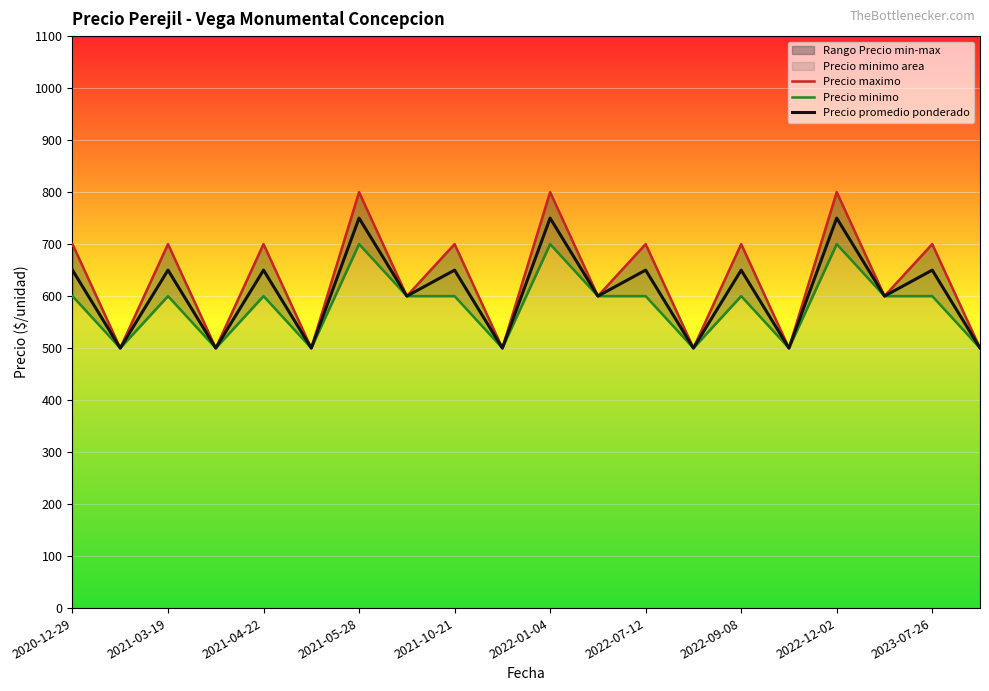

Reading left to right, list all the values displayed in this chart.

Precio maximo: 700	500	700	500	700	500	800	600	700	500	800	600	700	500	700	500	800	600	700	500
Precio minimo: 600	500	600	500	600	500	700	600	600	500	700	600	600	500	600	500	700	600	600	500
Precio promedio ponderado: 650	500	650	500	650	500	750	600	650	500	750	600	650	500	650	500	750	600	650	500